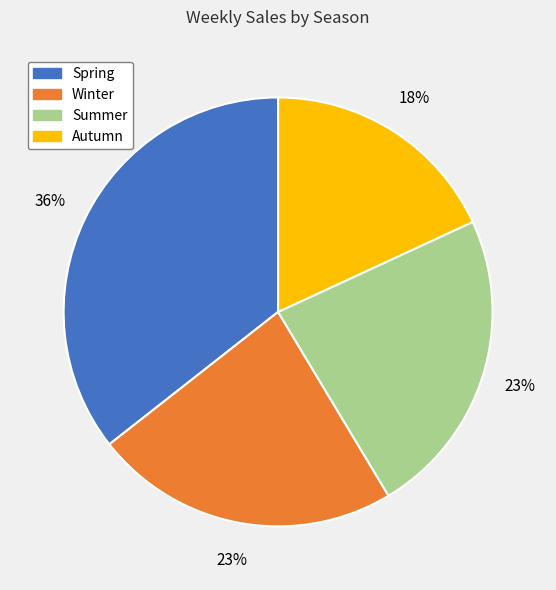

Does any single category account for the majority?

No